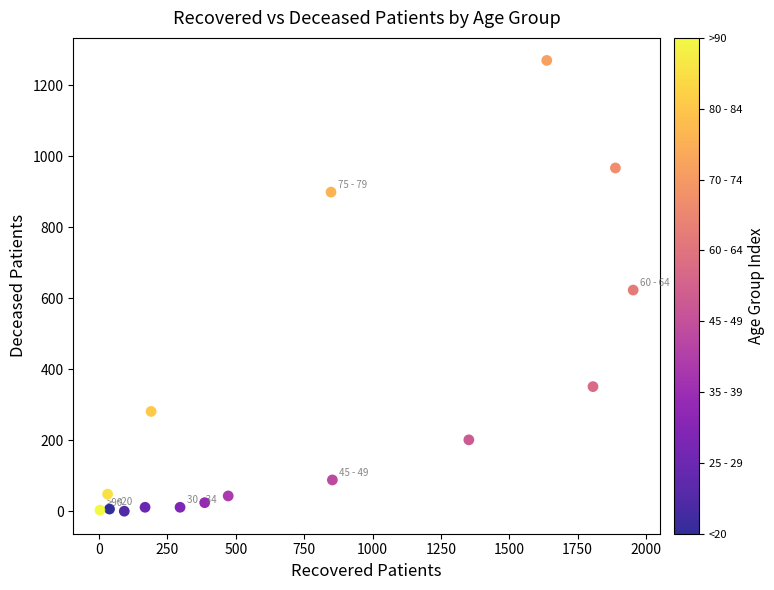

What is the range of X values (max minus min)?

1950